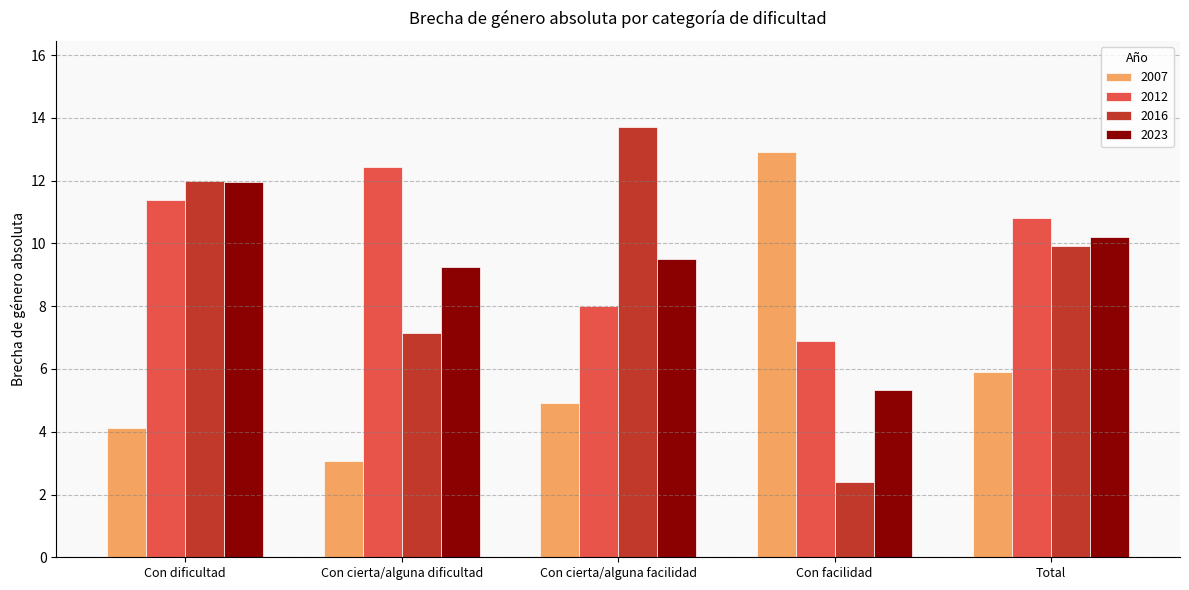

Which label corresponds to the smallest value in the chart?

Con facilidad